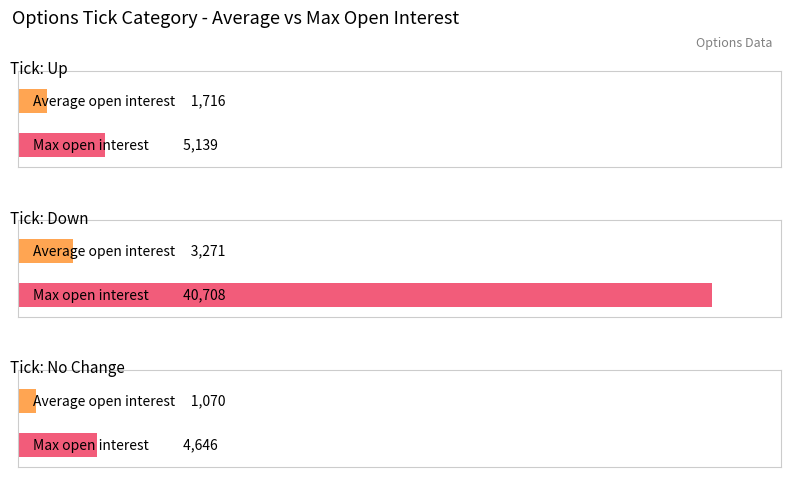

Which series has the largest range (max minus min)?

down